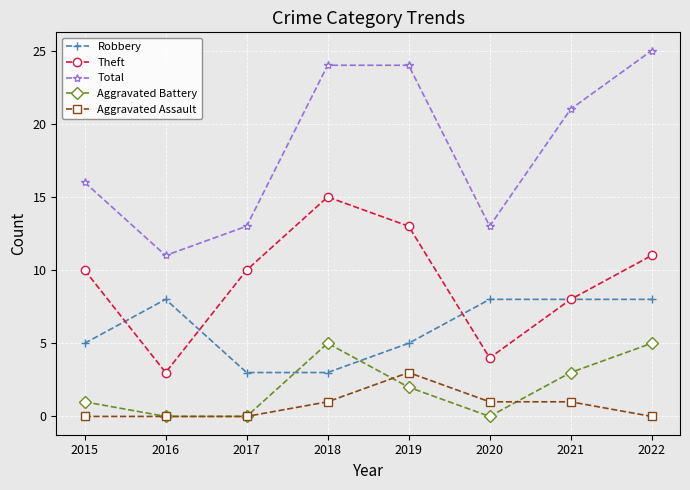

Between which two adjacent categories do Robbery and Theft first intersect?

2015 and 2016